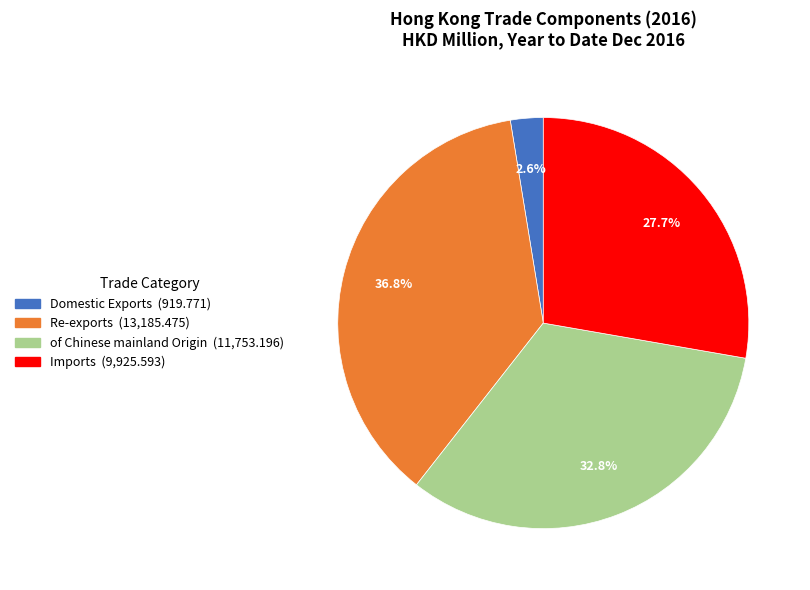

Which category has the smallest portion of the pie?

Domestic Exports